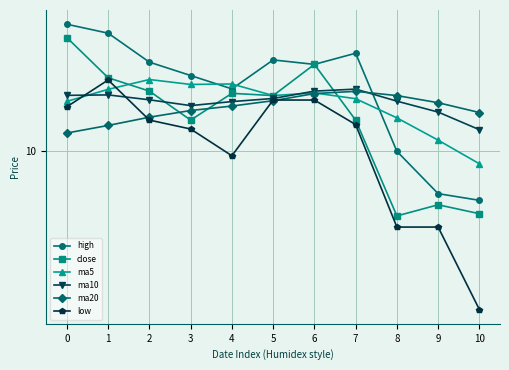

What are all the series names shown in the legend?

high, close, ma5, ma10, ma20, low